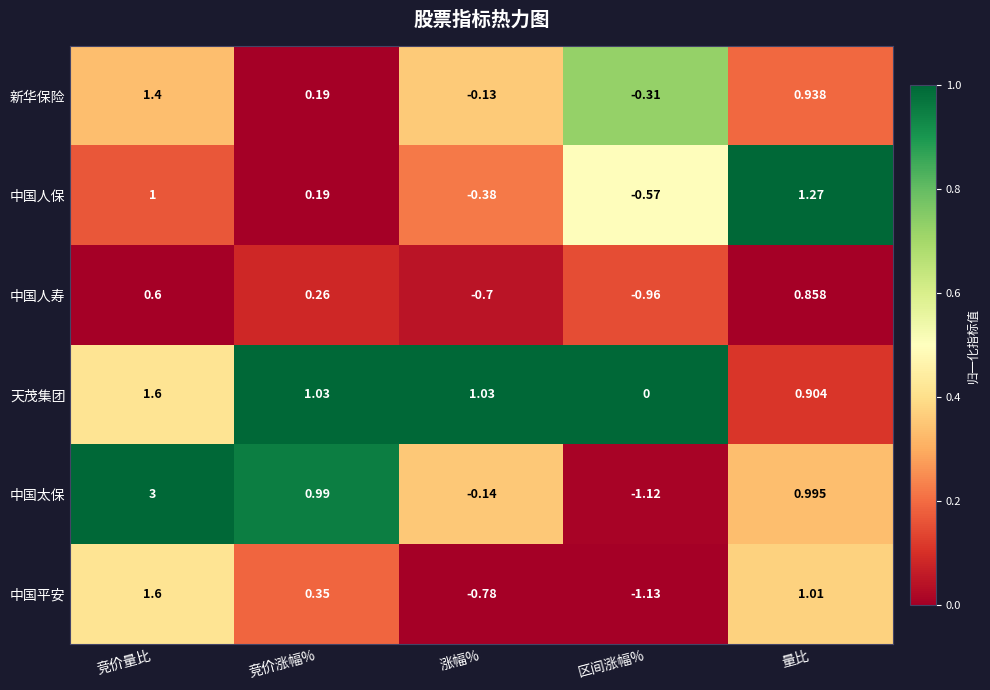

Which label corresponds to the smallest value in the chart?

区间涨幅%